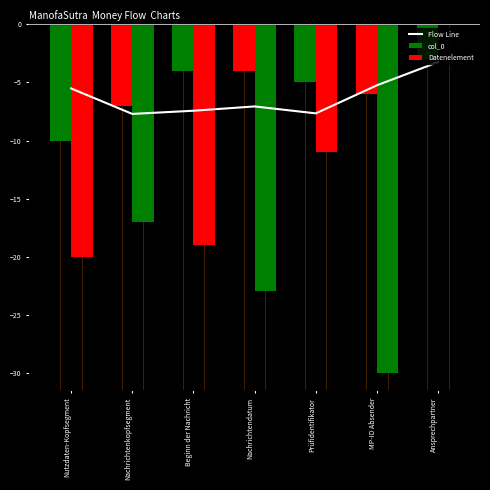

How many series are shown in this chart?

3